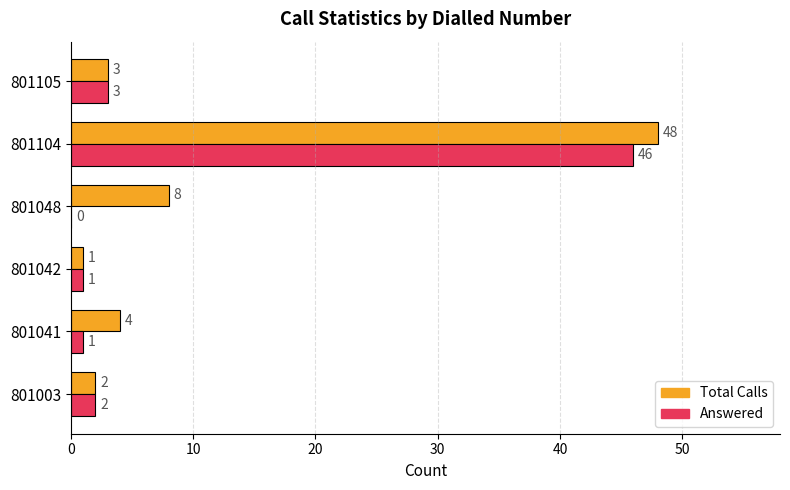

Is the value of Total Calls at 801003 greater than the value of Answered at 801048?

Yes